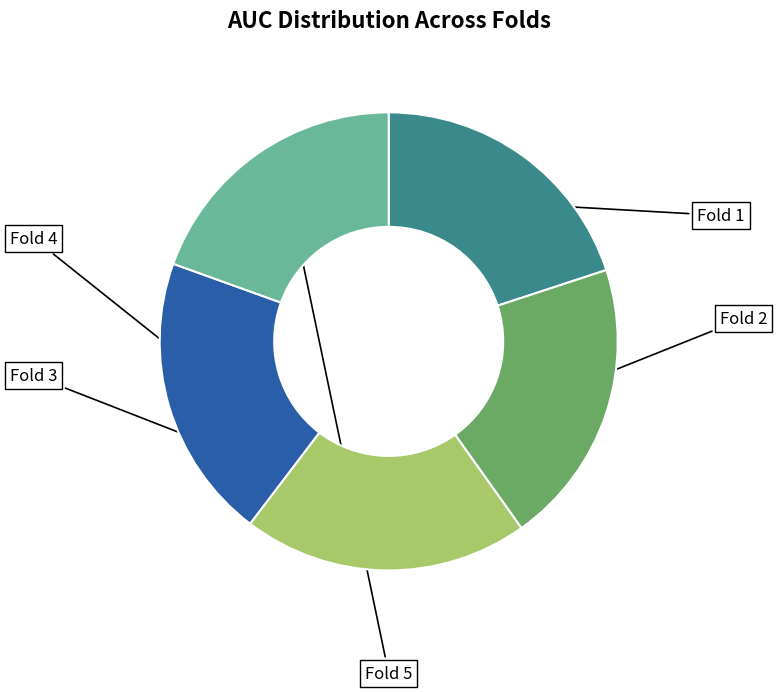

Between Fold 3 and Fold 2, which is larger?

Fold 2